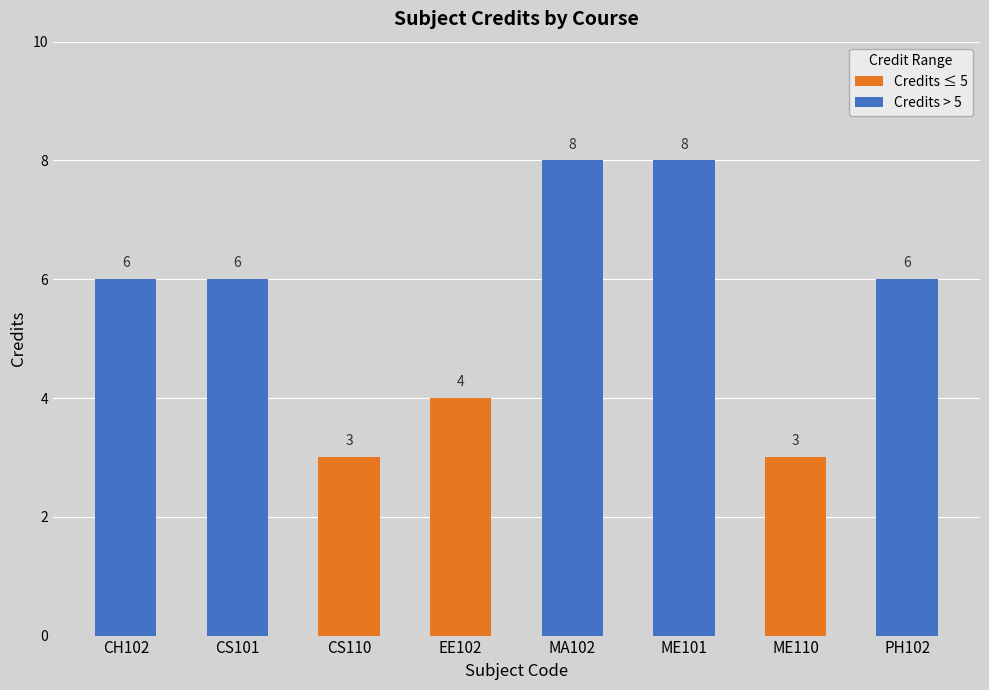

What is the sum of the values at EE102 and ME110?

7